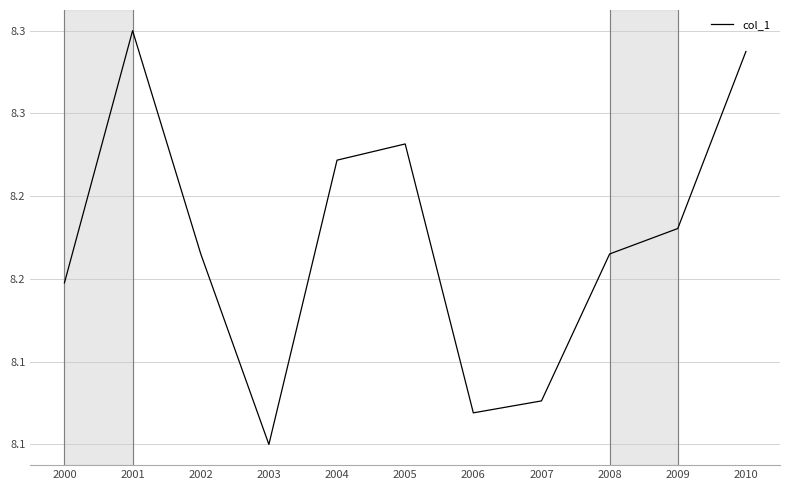

How many interior local valleys (lower than both neighbors) does the data have?

2